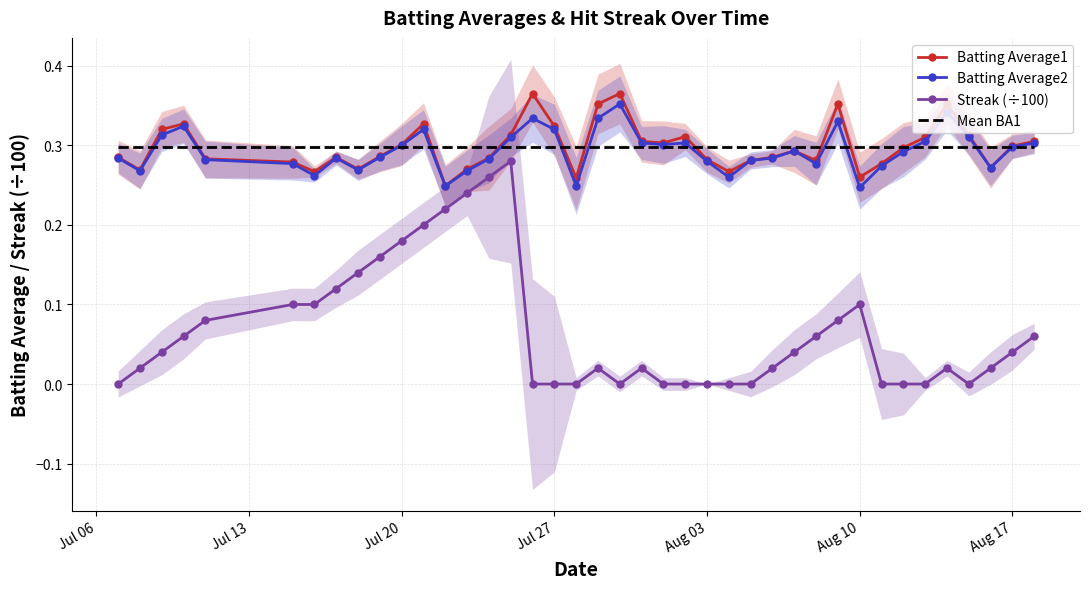

True or false: Mean BA1 and Streak (÷100) cross at least once.

False